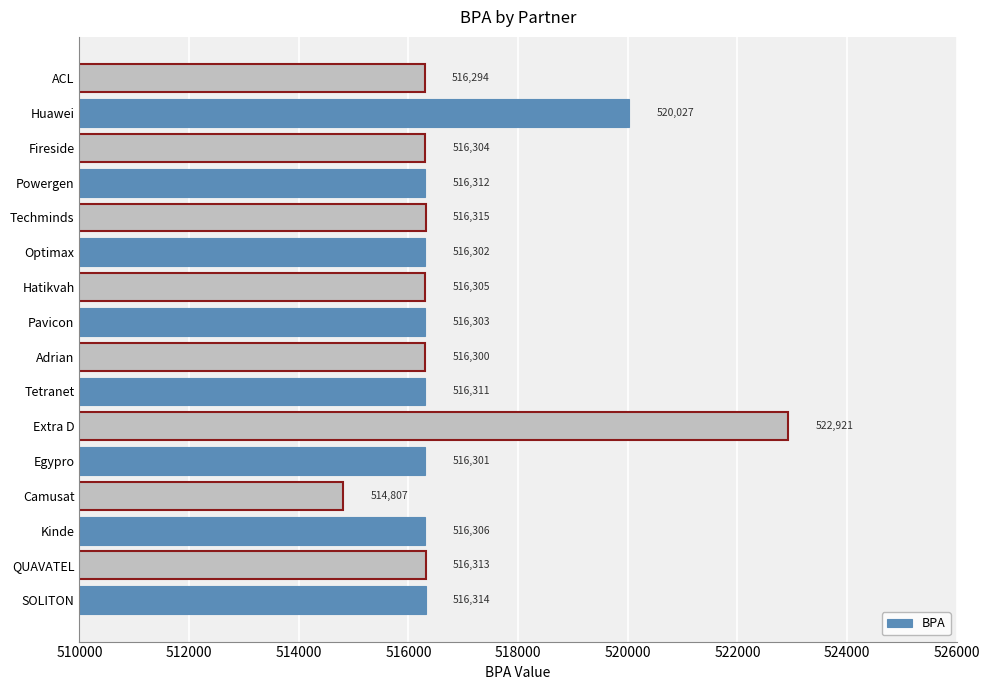

How many categories are shown in the chart?

16